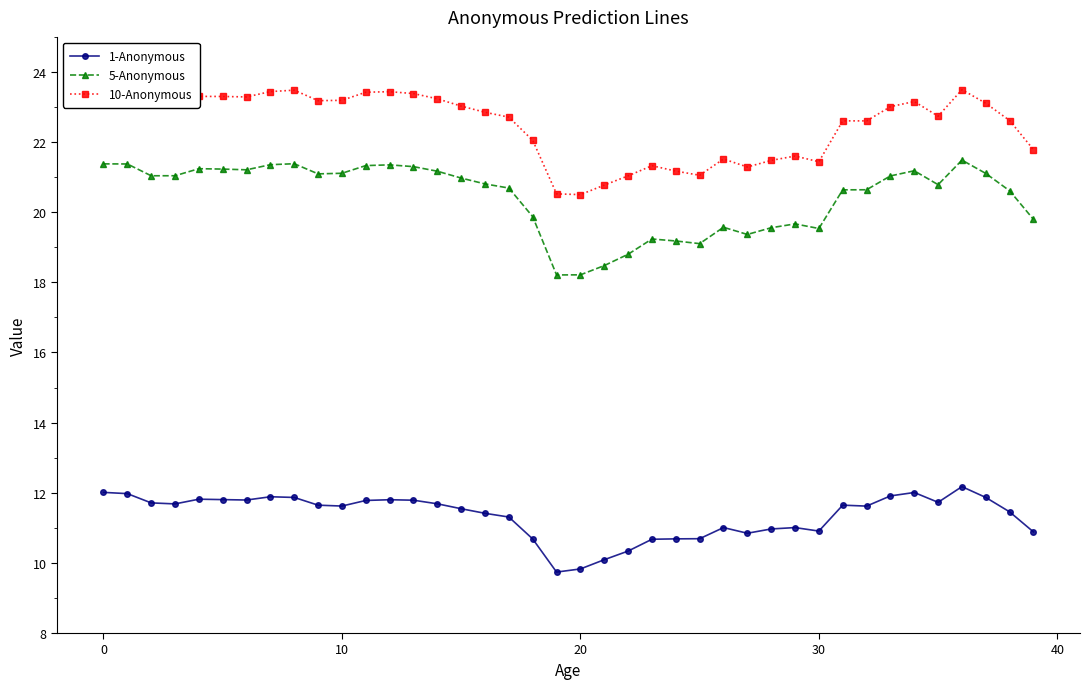

Which series has the largest range (max minus min)?

5-Anonymous